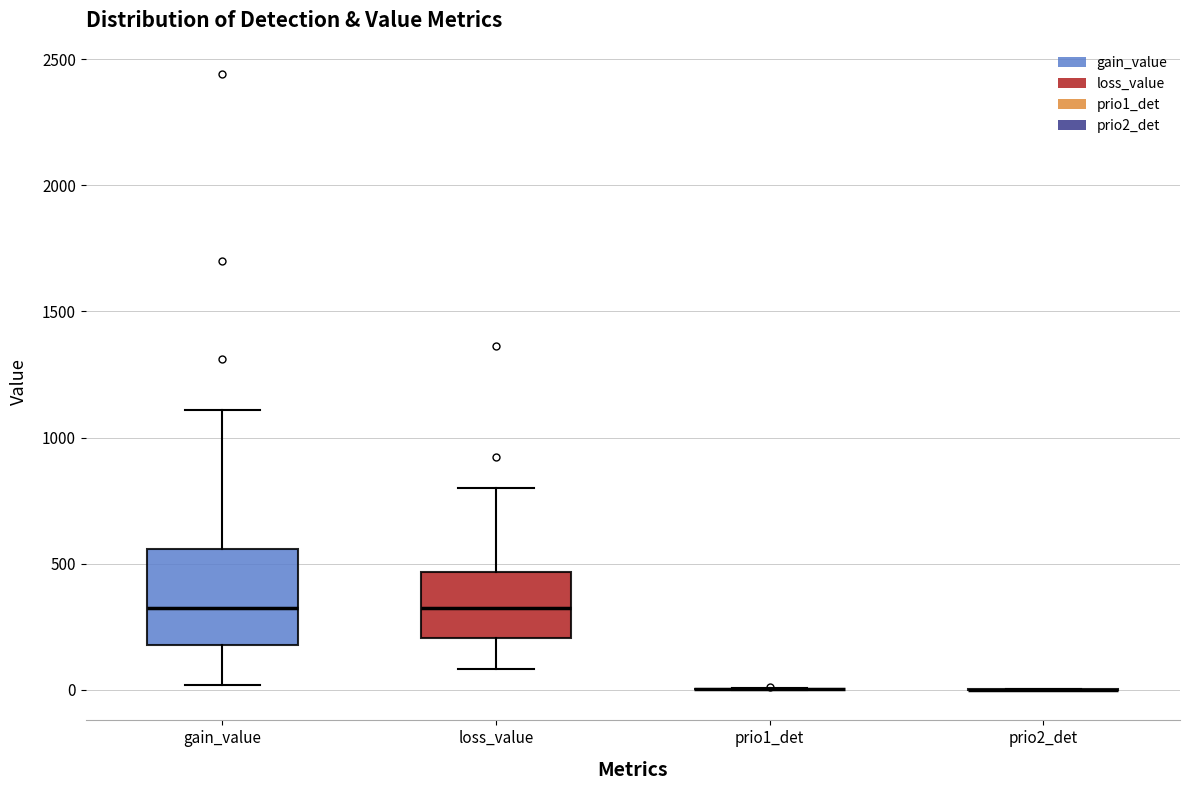

Which box is the tallest, from its lower edge to its upper edge?

gain_value